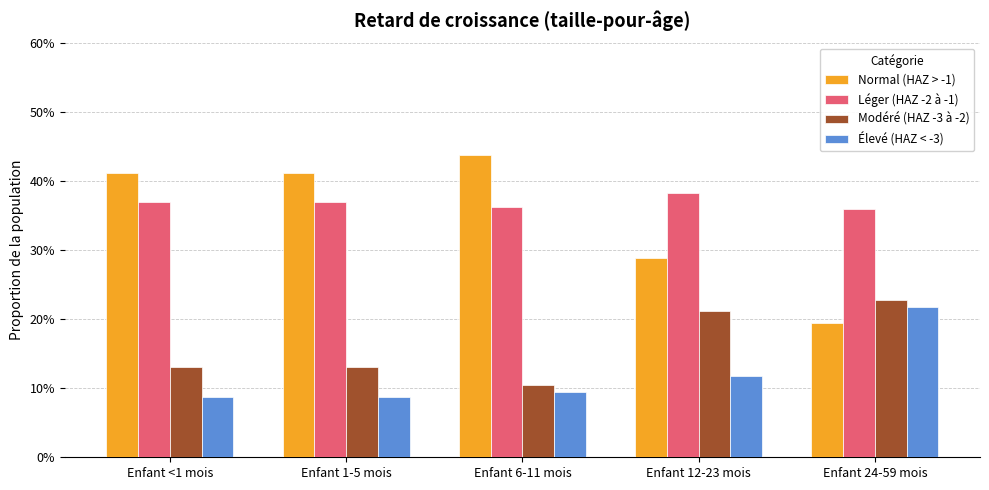

What is the approximate value of Léger (HAZ -2 à -1) at Enfant 24-59 mois?

0.4